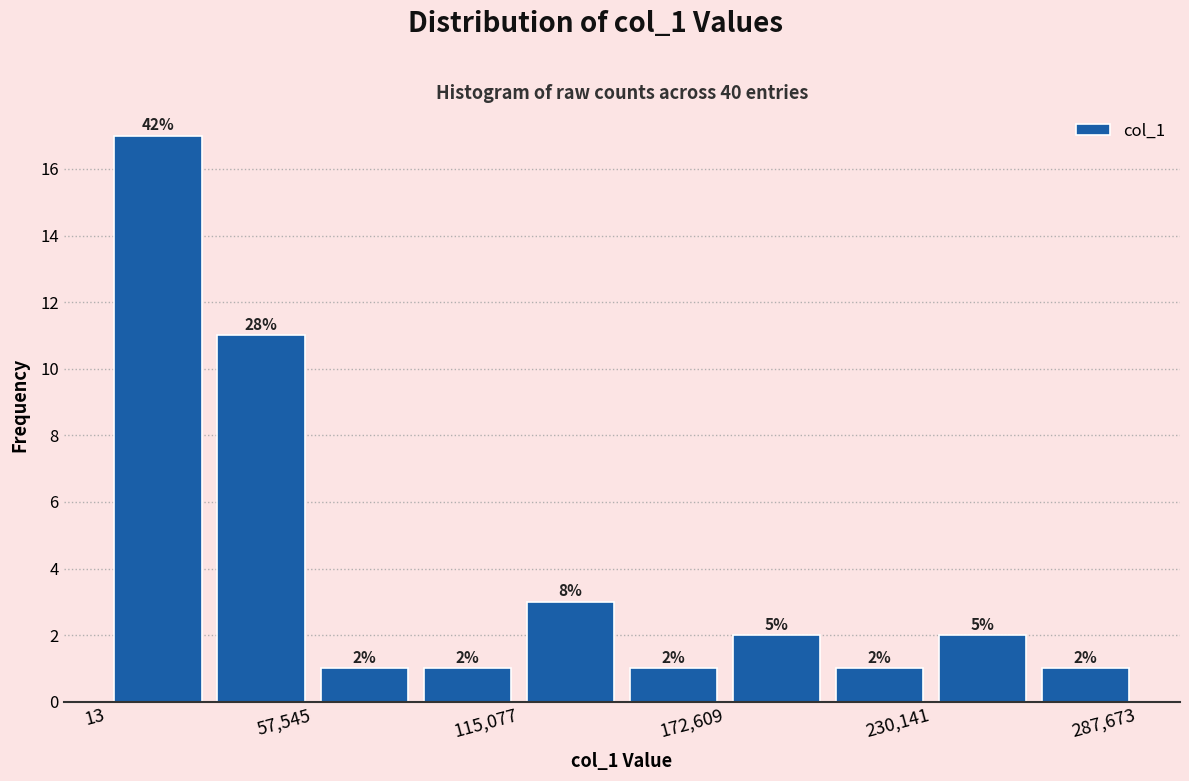

Read against the x-axis, roughly where is the centre of the tallest bar?

10000